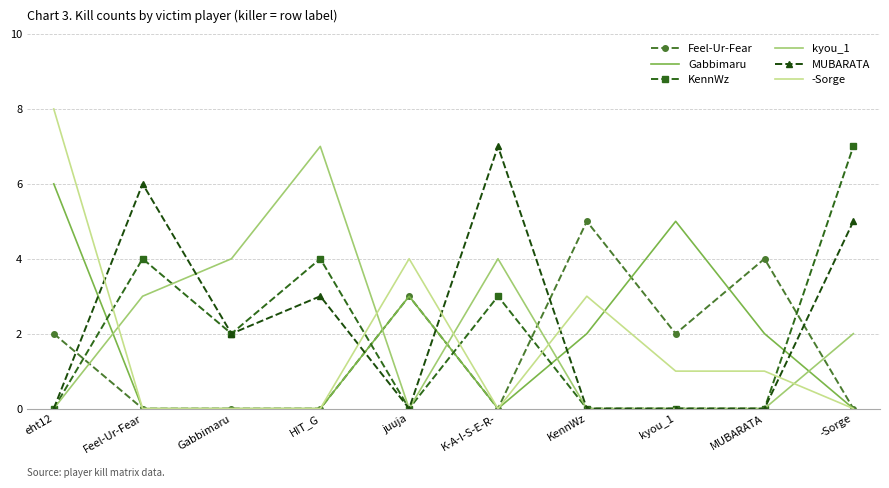

What are all the series names shown in the legend?

Feel-Ur-Fear, Gabbimaru, KennWz, kyou_1, MUBARATA, -Sorge